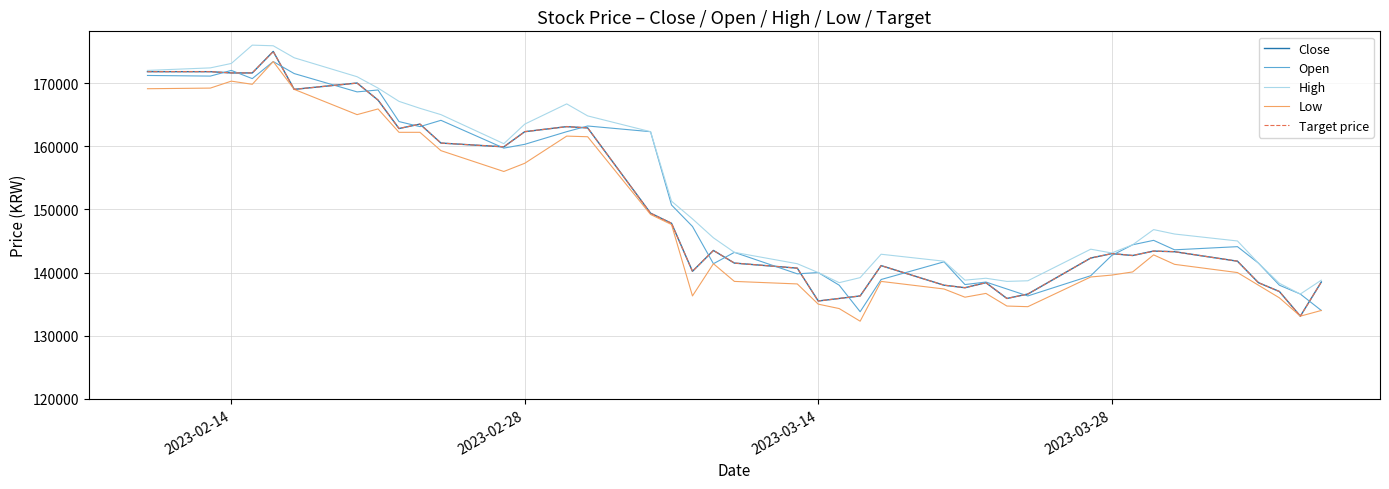

Does the chart display data point markers on the line(s)?

No